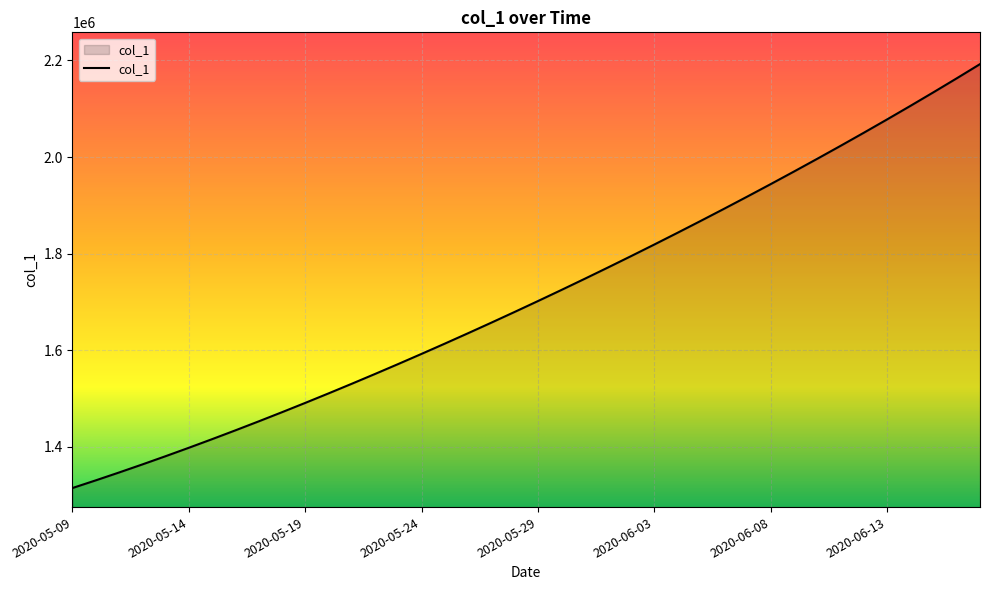

How many lines are shown in the chart?

1